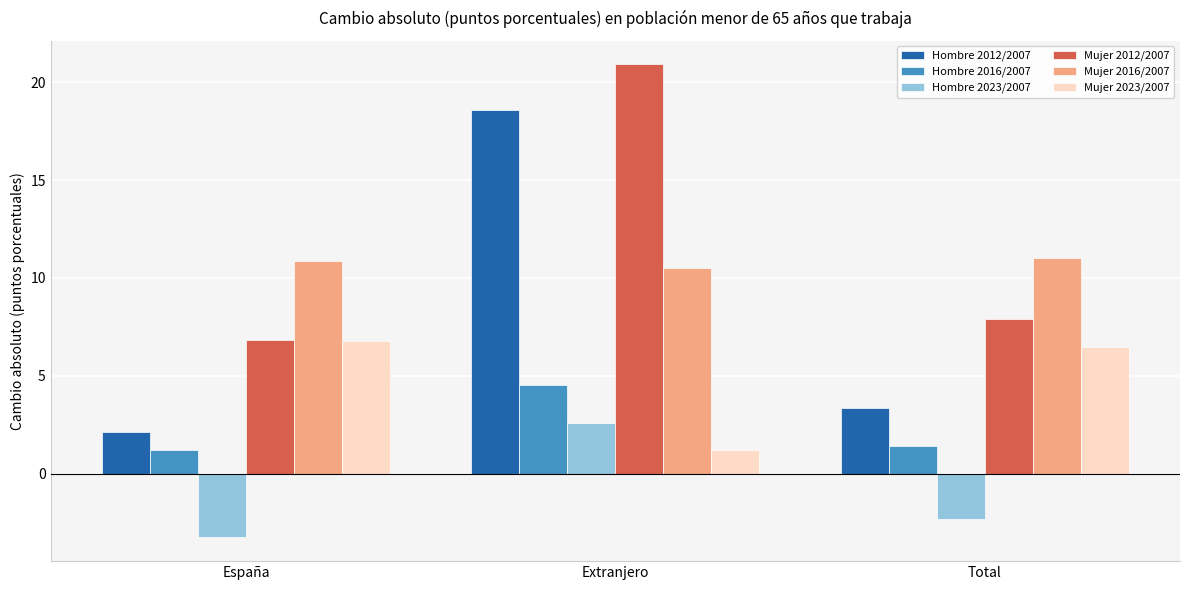

What is the difference between the maximum and minimum values in the Hombre 2016/2007 series?

3.3